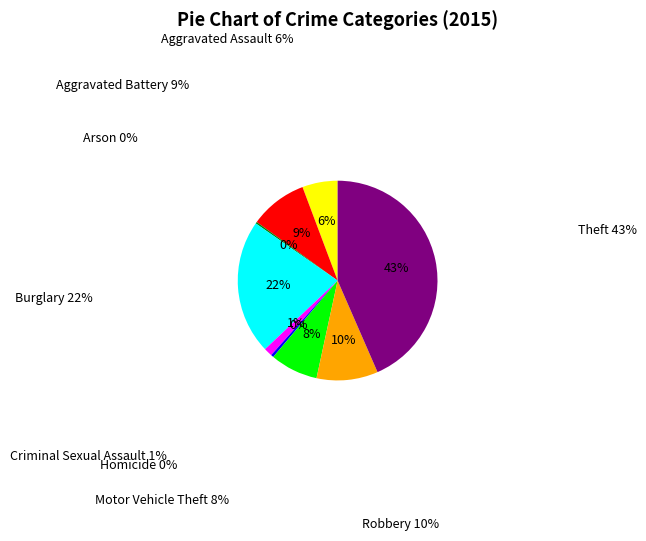

To the nearest percent, what is the difference between the largest and smallest slice percentages?

43%